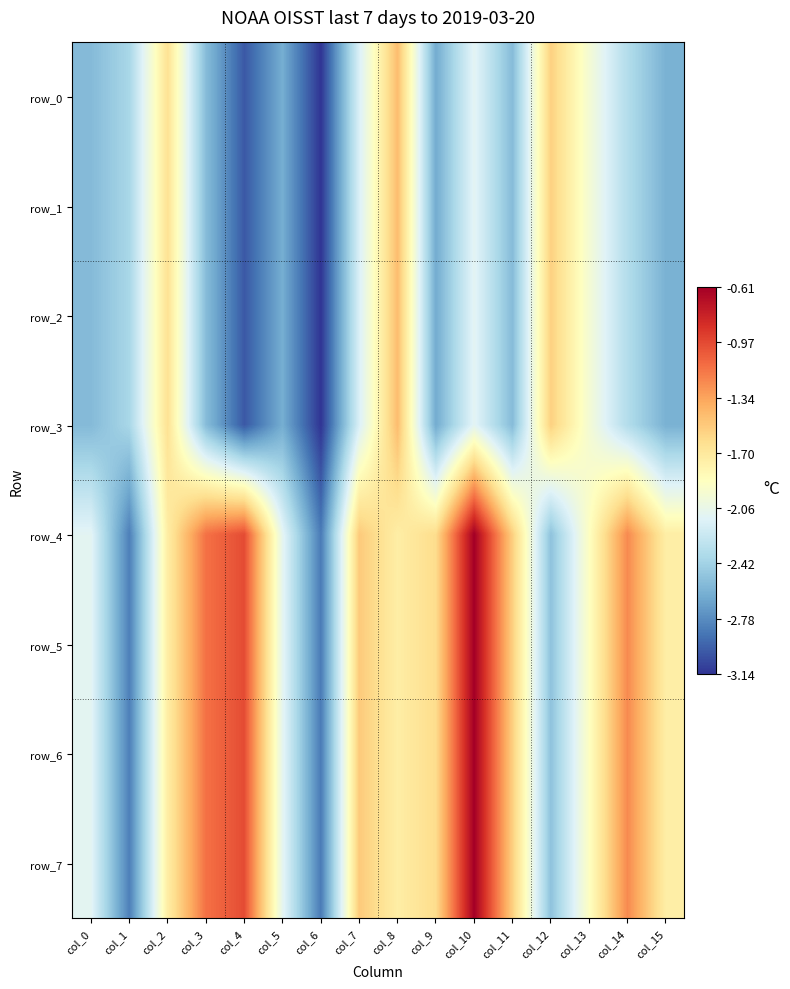

Reading left to right, what are all the values shown in this chart?

row_0: col_0=-2.6	col_1=-2.4	col_2=-1.6	col_3=-2.5	col_4=-3.0	col_5=-2.6	col_6=-3.1	col_7=-2.2	col_8=-1.5	col_9=-2.6	col_10=-2.1	col_11=-2.5	col_12=-1.5	col_13=-2.0	col_14=-2.3	col_15=-2.6
row_1: col_0=-2.6	col_1=-2.4	col_2=-1.6	col_3=-2.5	col_4=-3.0	col_5=-2.6	col_6=-3.1	col_7=-2.2	col_8=-1.5	col_9=-2.6	col_10=-2.1	col_11=-2.5	col_12=-1.5	col_13=-2.0	col_14=-2.3	col_15=-2.6
row_2: col_0=-2.6	col_1=-2.4	col_2=-1.6	col_3=-2.5	col_4=-3.0	col_5=-2.6	col_6=-3.1	col_7=-2.2	col_8=-1.5	col_9=-2.6	col_10=-2.1	col_11=-2.5	col_12=-1.5	col_13=-2.0	col_14=-2.3	col_15=-2.6
row_3: col_0=-2.6	col_1=-2.4	col_2=-1.6	col_3=-2.5	col_4=-3.0	col_5=-2.6	col_6=-3.1	col_7=-2.2	col_8=-1.5	col_9=-2.6	col_10=-2.1	col_11=-2.5	col_12=-1.5	col_13=-2.0	col_14=-2.3	col_15=-2.6
row_4: col_0=-2.1	col_1=-2.8	col_2=-1.7	col_3=-1.1	col_4=-1.0	col_5=-2.1	col_6=-2.9	col_7=-1.5	col_8=-1.7	col_9=-1.6	col_10=-0.6	col_11=-1.5	col_12=-2.5	col_13=-1.9	col_14=-1.2	col_15=-1.7
row_5: col_0=-2.1	col_1=-2.8	col_2=-1.7	col_3=-1.1	col_4=-1.0	col_5=-2.1	col_6=-2.9	col_7=-1.5	col_8=-1.7	col_9=-1.6	col_10=-0.6	col_11=-1.5	col_12=-2.5	col_13=-1.9	col_14=-1.2	col_15=-1.7
row_6: col_0=-2.1	col_1=-2.8	col_2=-1.7	col_3=-1.1	col_4=-1.0	col_5=-2.1	col_6=-2.9	col_7=-1.5	col_8=-1.7	col_9=-1.6	col_10=-0.6	col_11=-1.5	col_12=-2.5	col_13=-1.9	col_14=-1.2	col_15=-1.7
row_7: col_0=-2.1	col_1=-2.8	col_2=-1.7	col_3=-1.1	col_4=-1.0	col_5=-2.1	col_6=-2.9	col_7=-1.5	col_8=-1.7	col_9=-1.6	col_10=-0.6	col_11=-1.5	col_12=-2.5	col_13=-1.9	col_14=-1.2	col_15=-1.7